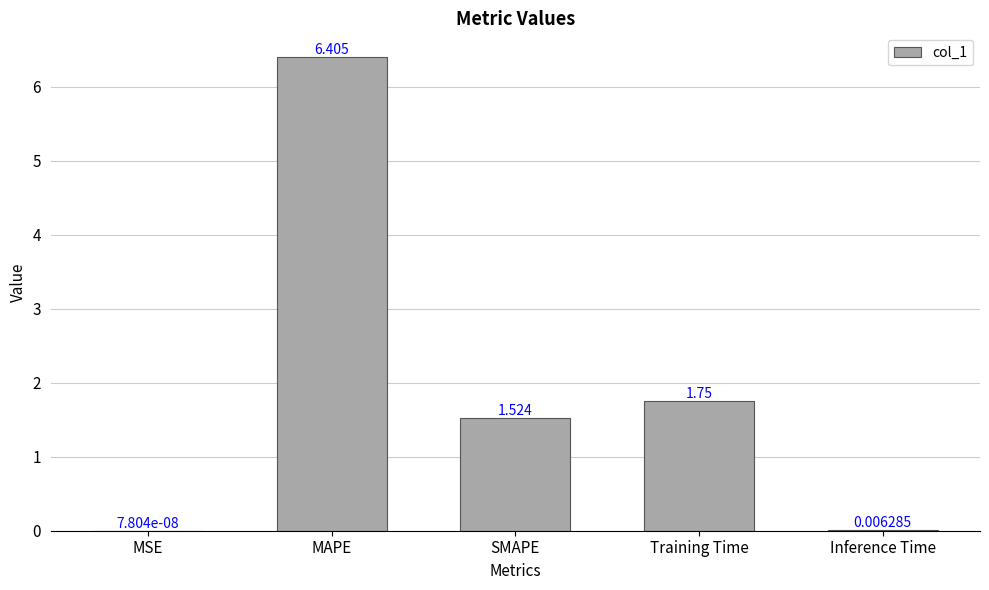

At which category does the chart reach its peak across all series?

MAPE